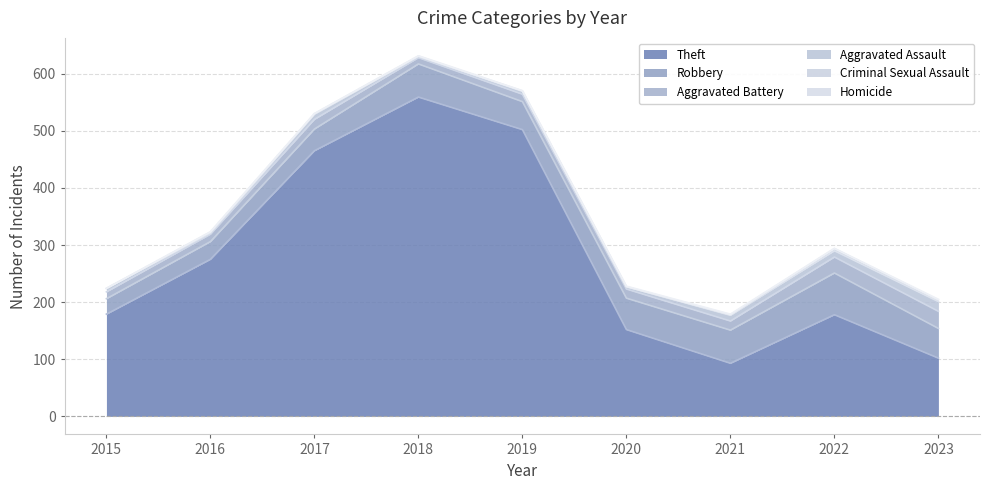

Is the value of Robbery at 2019 greater than the value of Homicide at 2020?

Yes